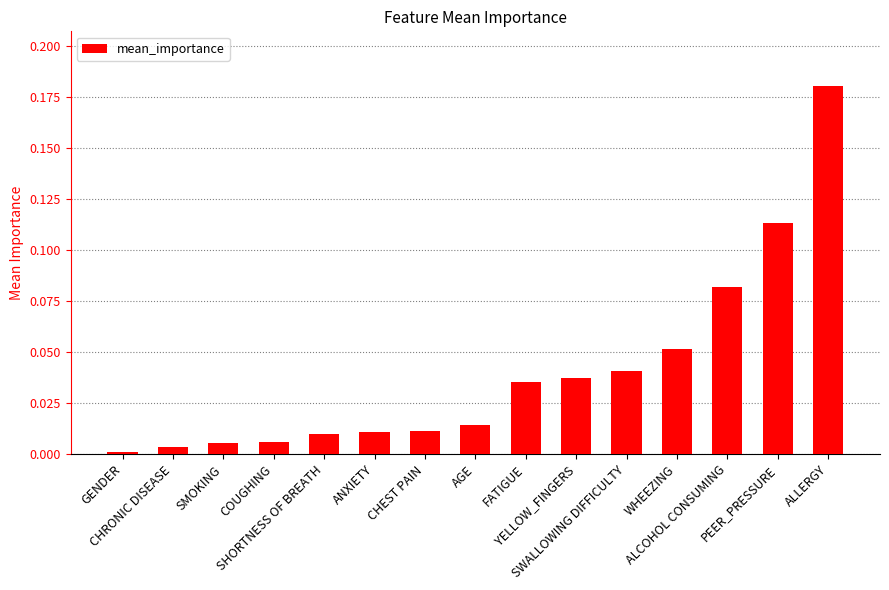

What is the label of the 8th bar from the left?

AGE